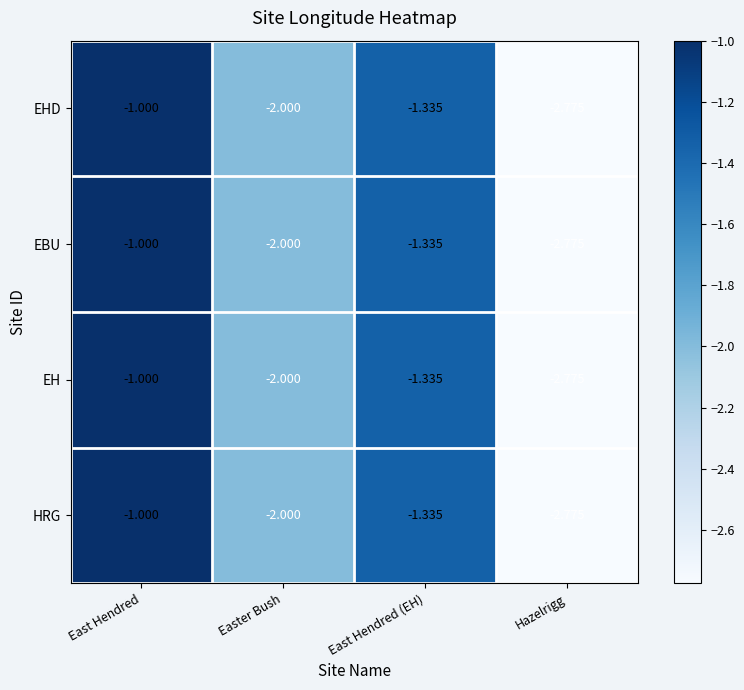

At which label is EH closest to -1?

East Hendred